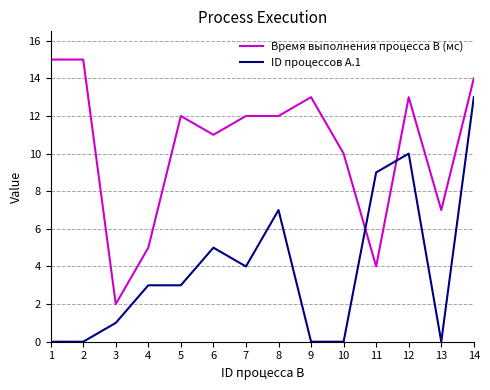

Reading left to right, extract all data points from this chart.

Время выполнения процесса B (мс): 1=15	2=15	3=2	4=5	5=12	6=11	7=12	8=12	9=13	10=10	11=4	12=13	13=7	14=14
ID процессов A.1: 1=0	2=0	3=1	4=3	5=3	6=5	7=4	8=7	9=0	10=0	11=9	12=10	13=0	14=13